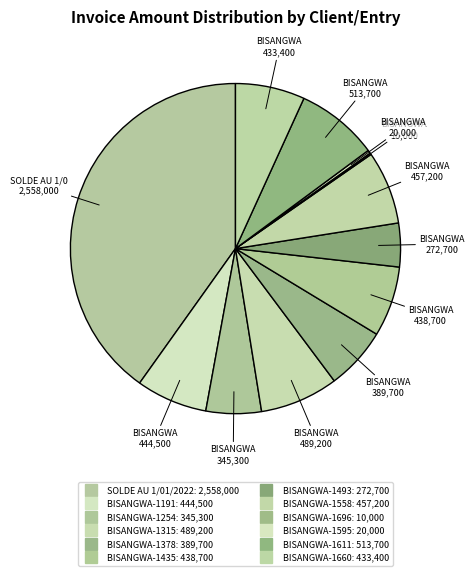

How many slices are in this pie chart?

12